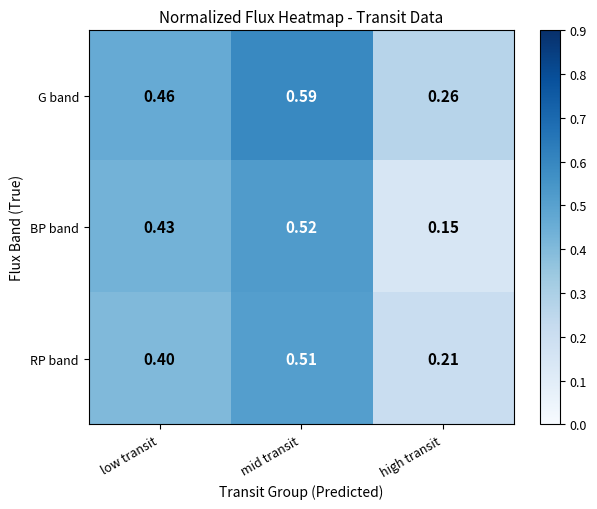

Which series changed the most between low transit and high transit?

BP band